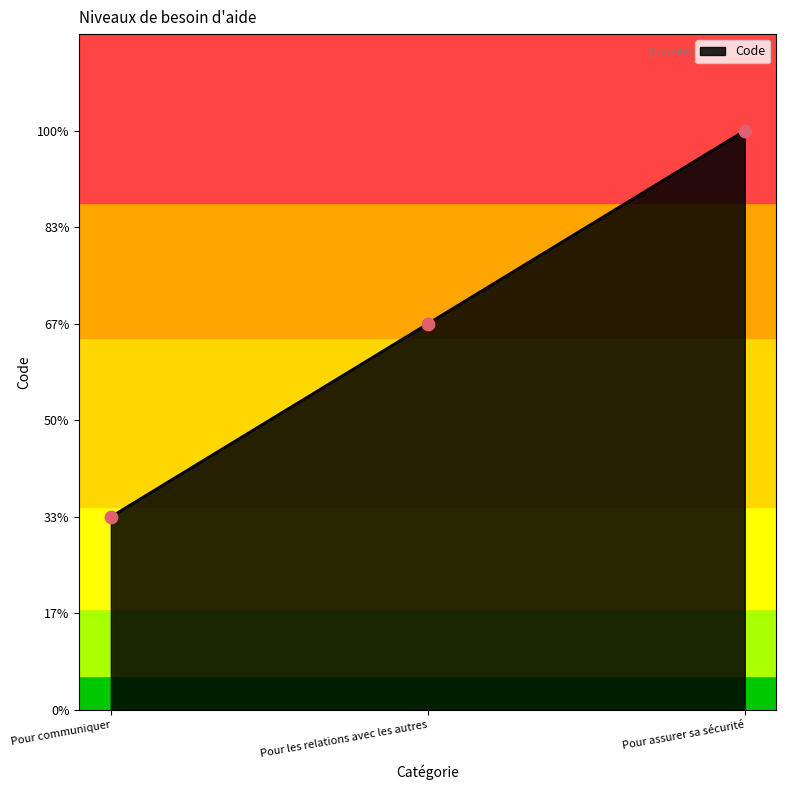

What is the ratio of the value at Pour assurer sa sécurité to the value at Pour les relations avec les autres?

1.5